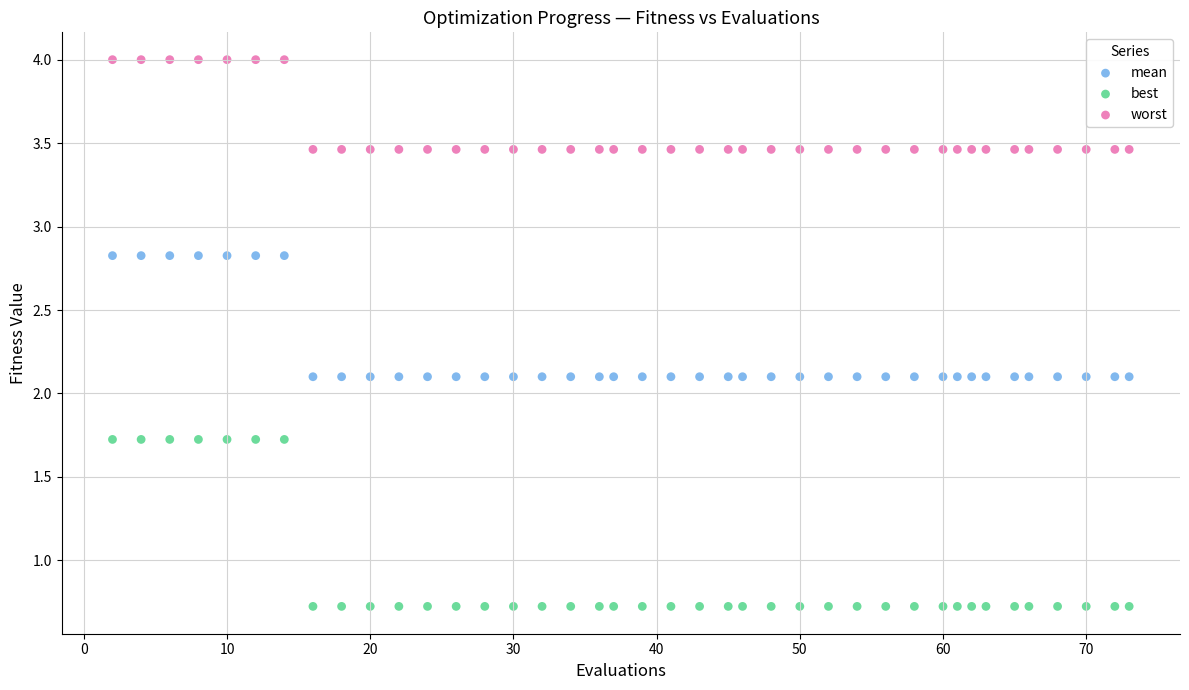

Which series contains the lowest Y value?

best